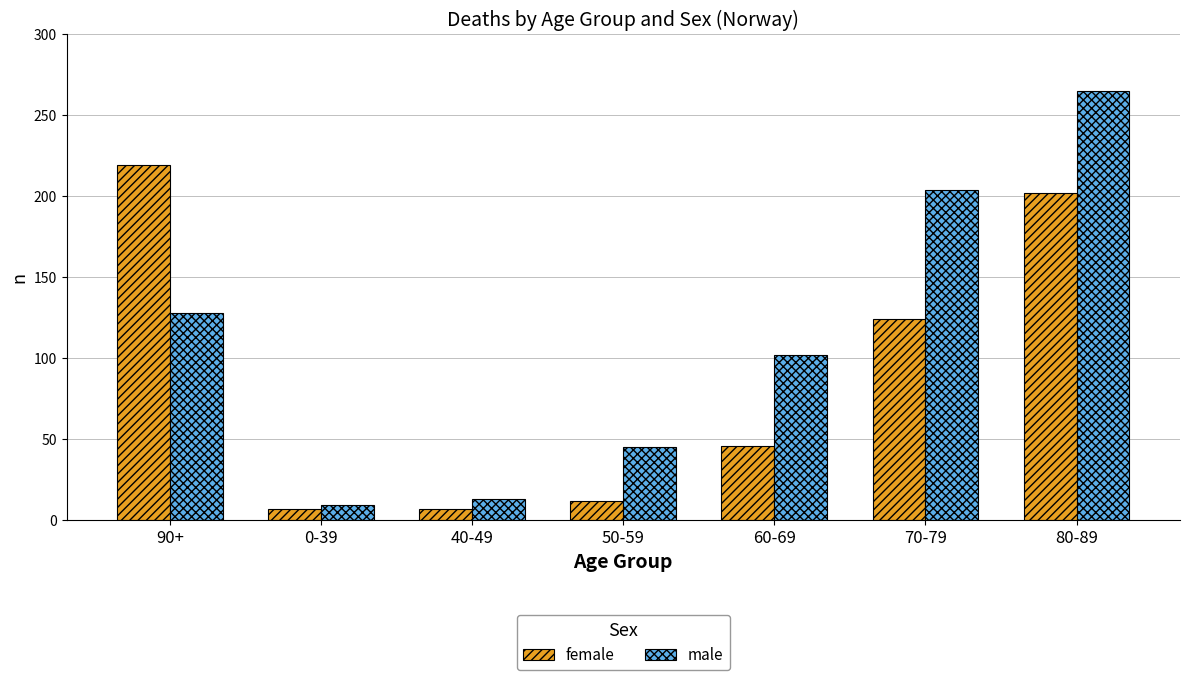

Is it true that female equals 7 at 0-39?

True